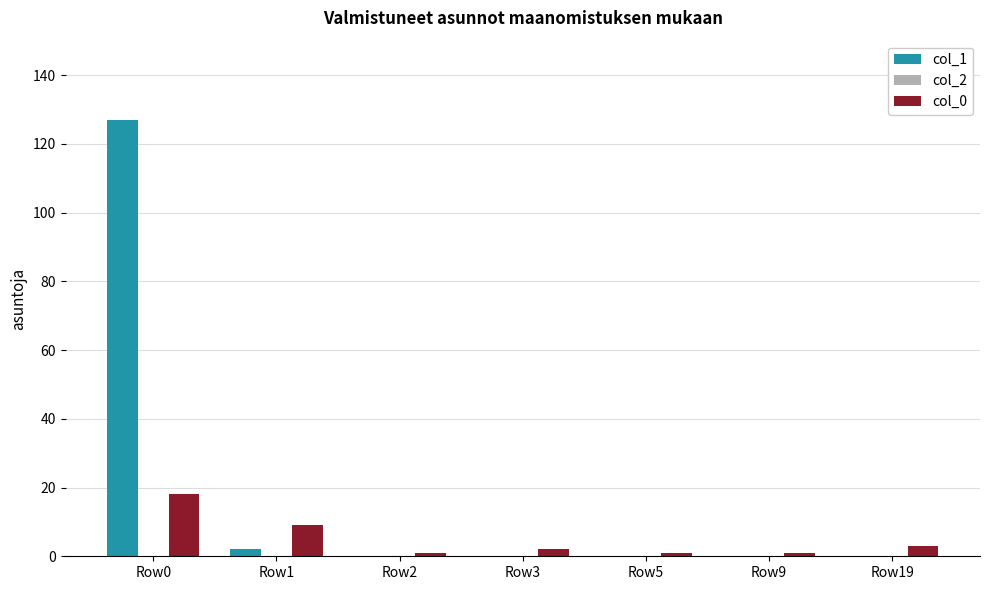

Between Row1 and Row3, which series saw the biggest shift?

col_0